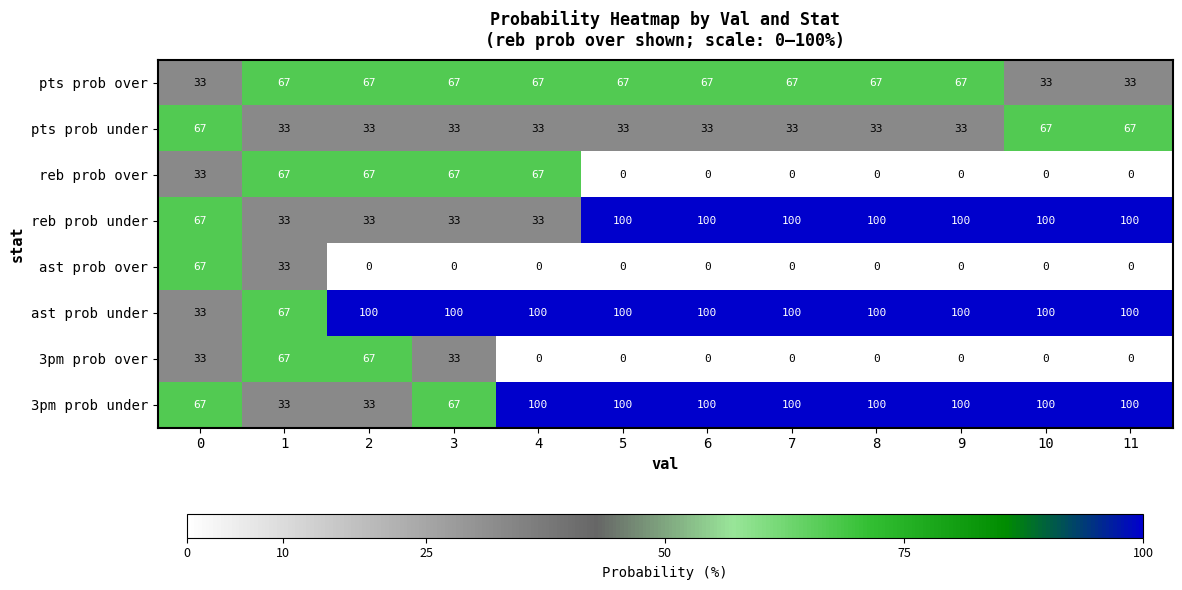

What is the sum of all 3pm prob over values?

200